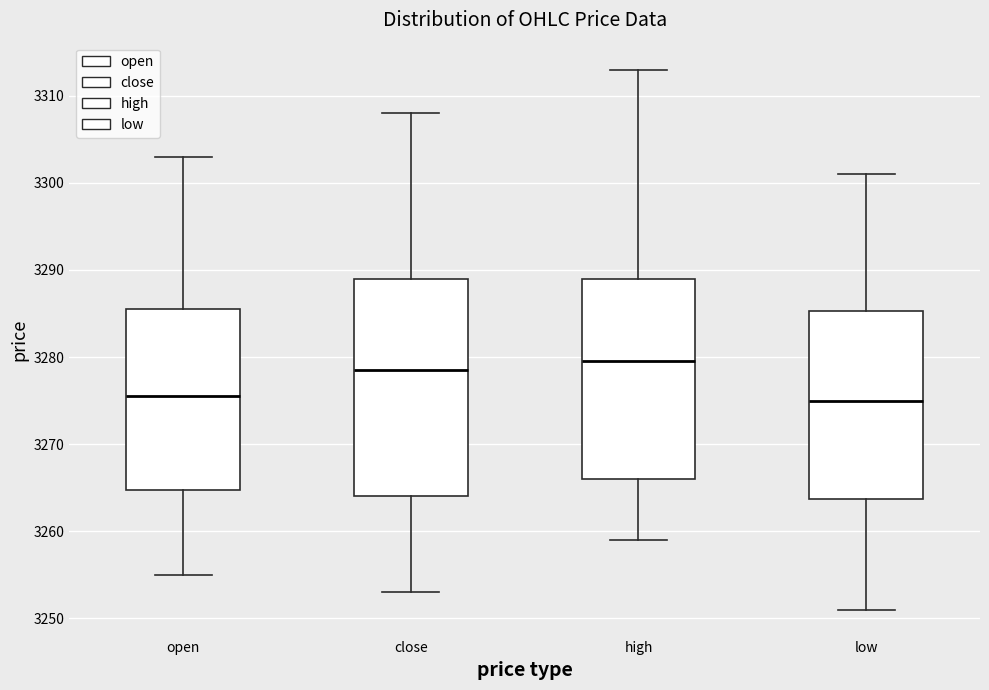

Reading left to right, read every box against the y-axis: the position of its median line, the range the box covers, and the ends of its whiskers. The values are not printed on the chart, so give them approximately, as read against the axis.

open: median 3276, box 3265 to 3286, whiskers 3255 to 3303
close: median 3279, box 3264 to 3289, whiskers 3253 to 3308
high: median 3280, box 3266 to 3289, whiskers 3259 to 3313
low: median 3275, box 3264 to 3285, whiskers 3251 to 3301